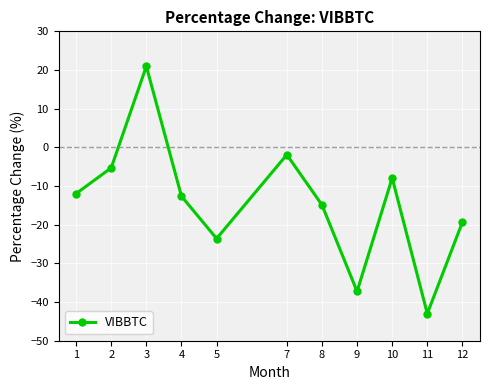

What is the sum of the values at 10 and 1?

-19.9